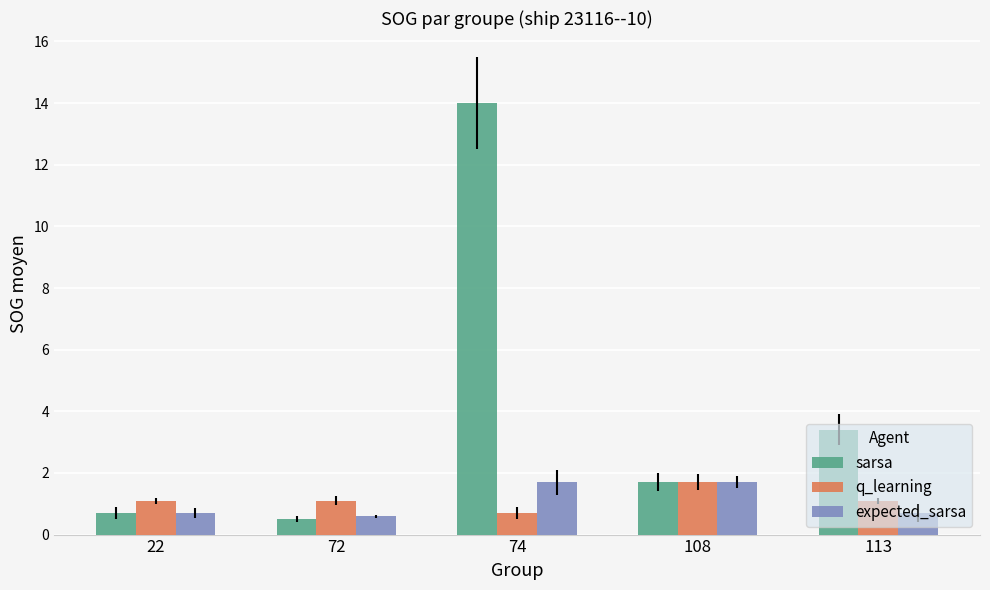

What is the value of the q_learning bar at the 3rd from the left?

0.7